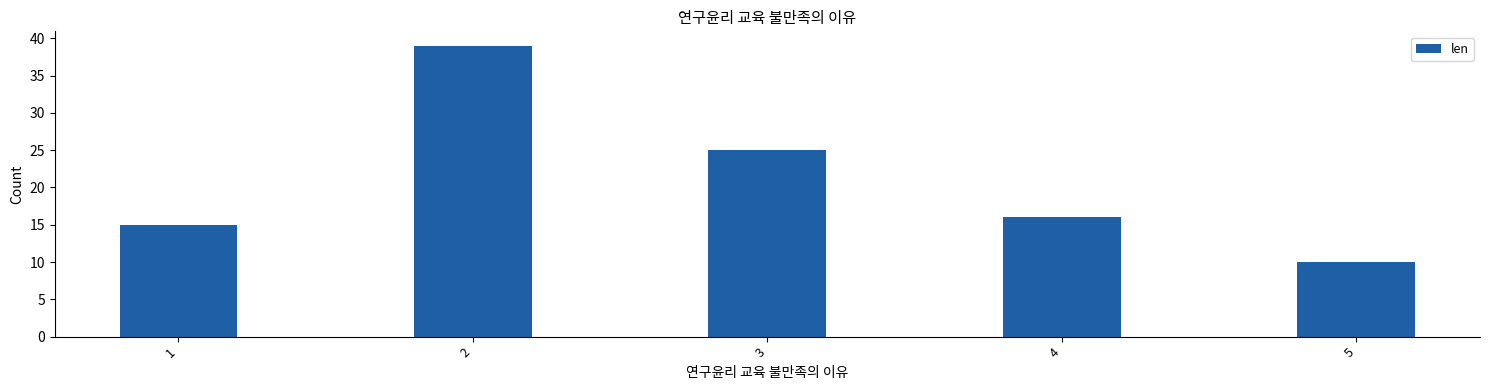

At which label is the value closest to 24?

3